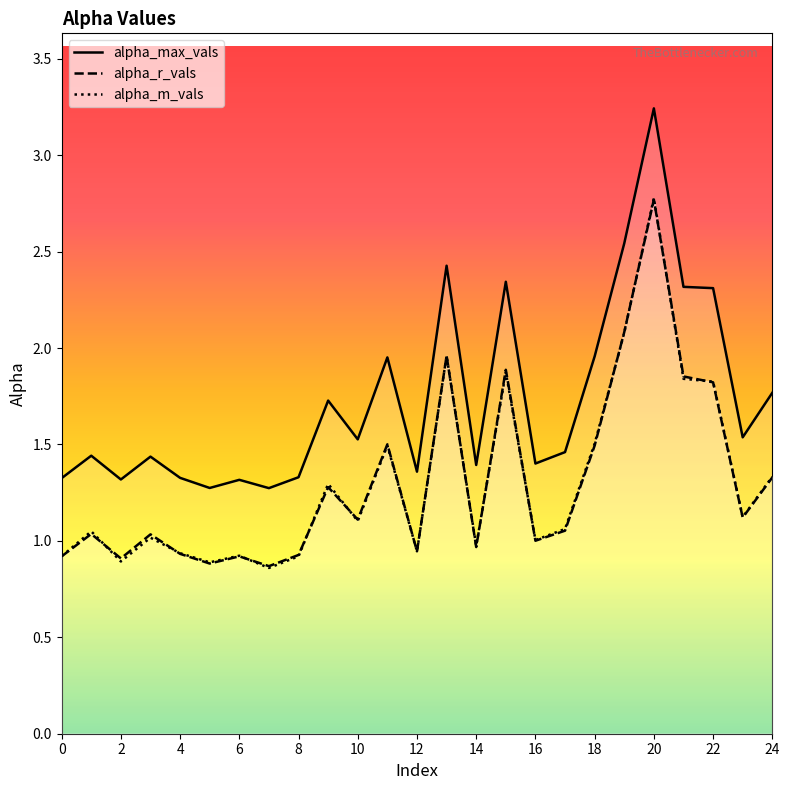

Where is the first local minimum for alpha_r_vals?

2